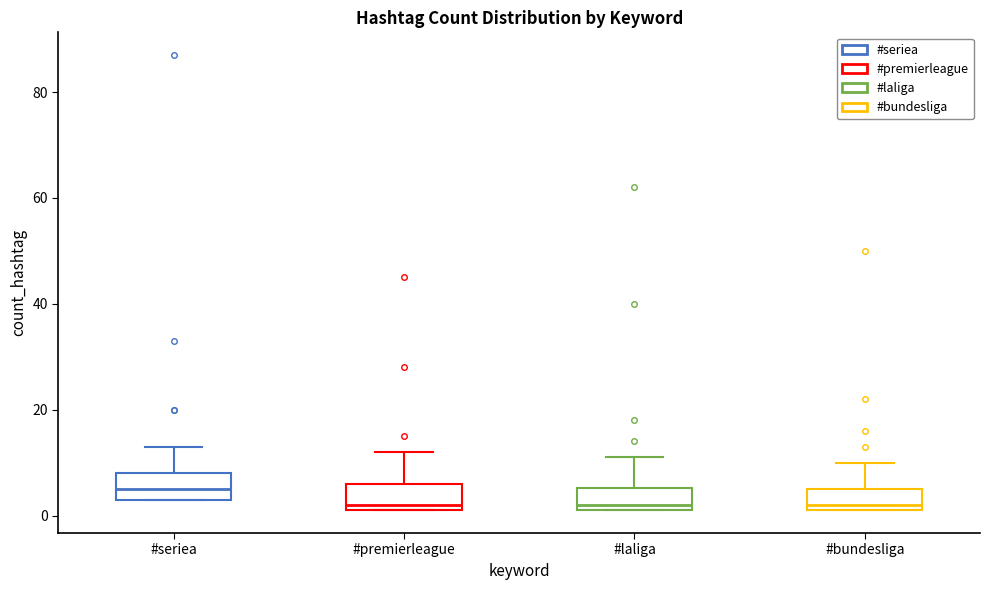

Where does the median line of the box for #seriea sit on the y-axis? The values are not printed on the chart, so give them approximately, as read against the axis.

6